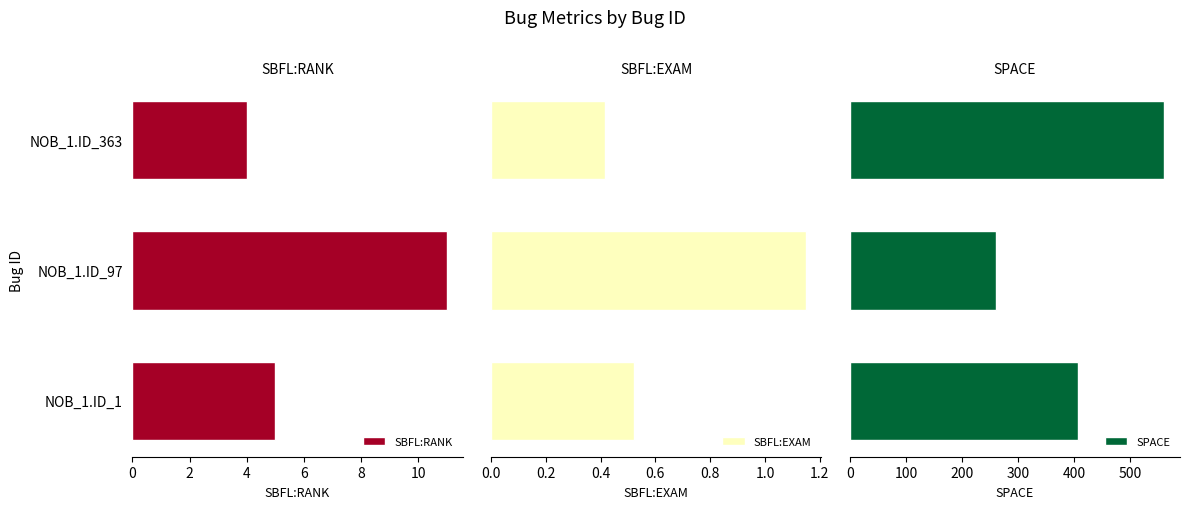

How many groups of bars are there?

3